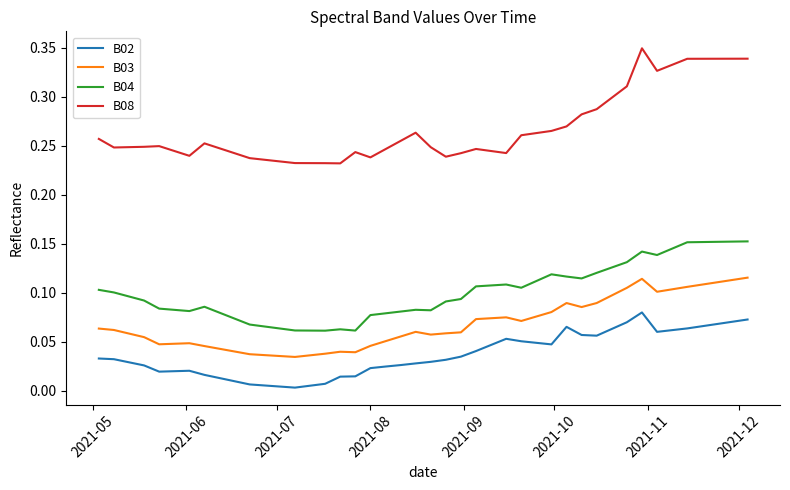

True or false: B08 and B02 cross at least once.

False